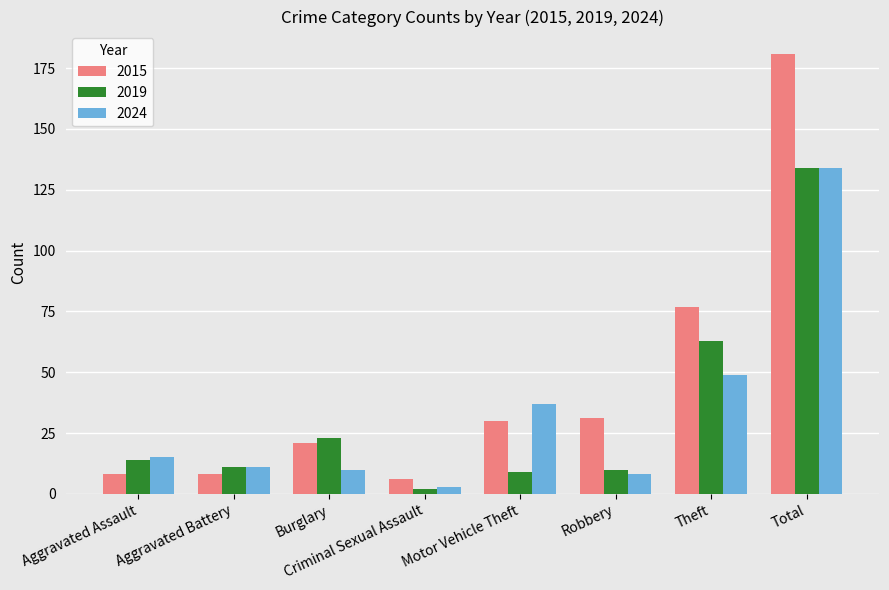

Are the bars grouped side by side (vs. stacked)?

Yes